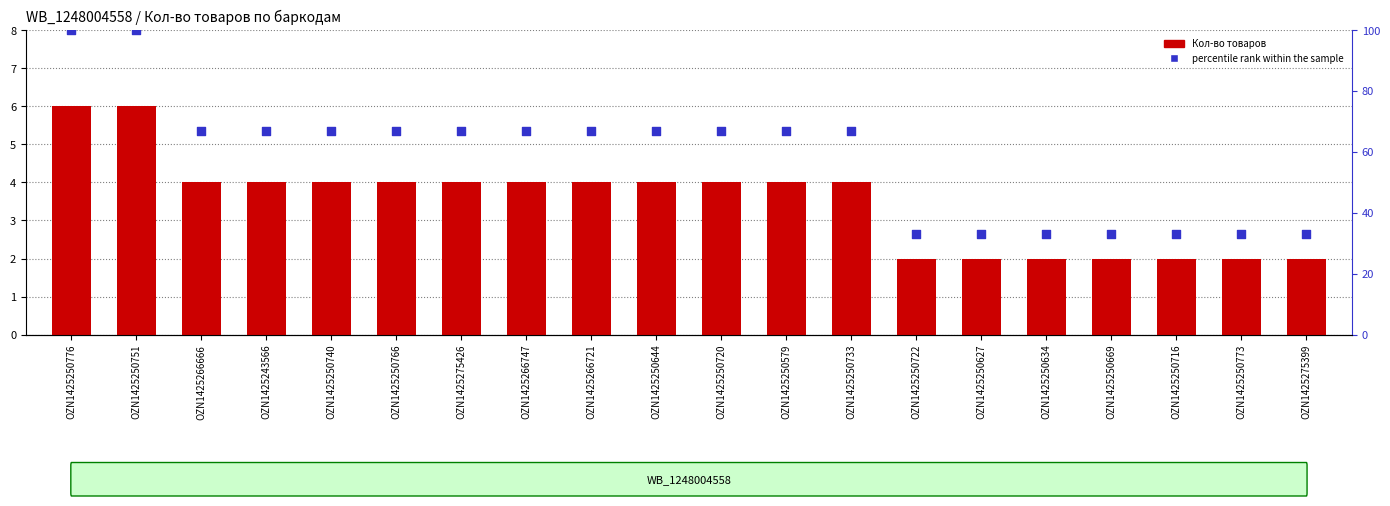

Which series contains the highest Y value?

percentile rank within the sample